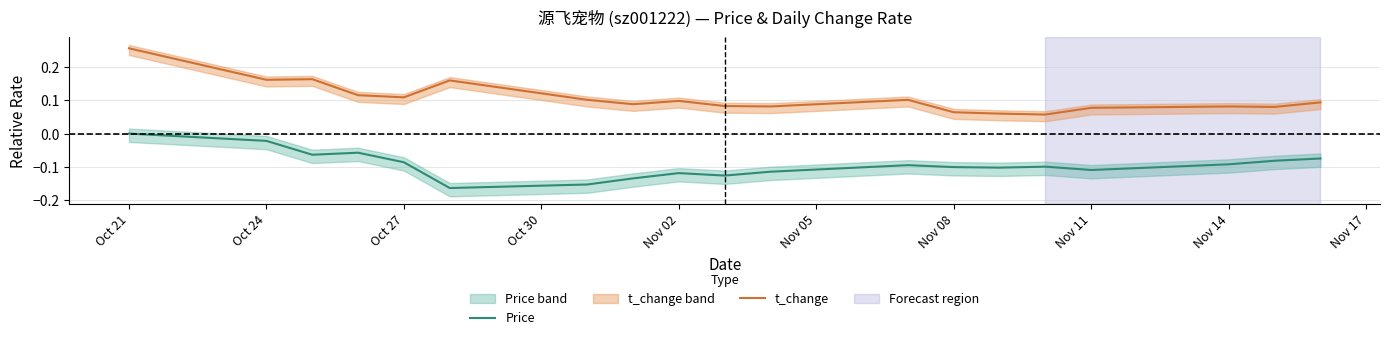

True or false: Price and t_change intersect in this chart.

False